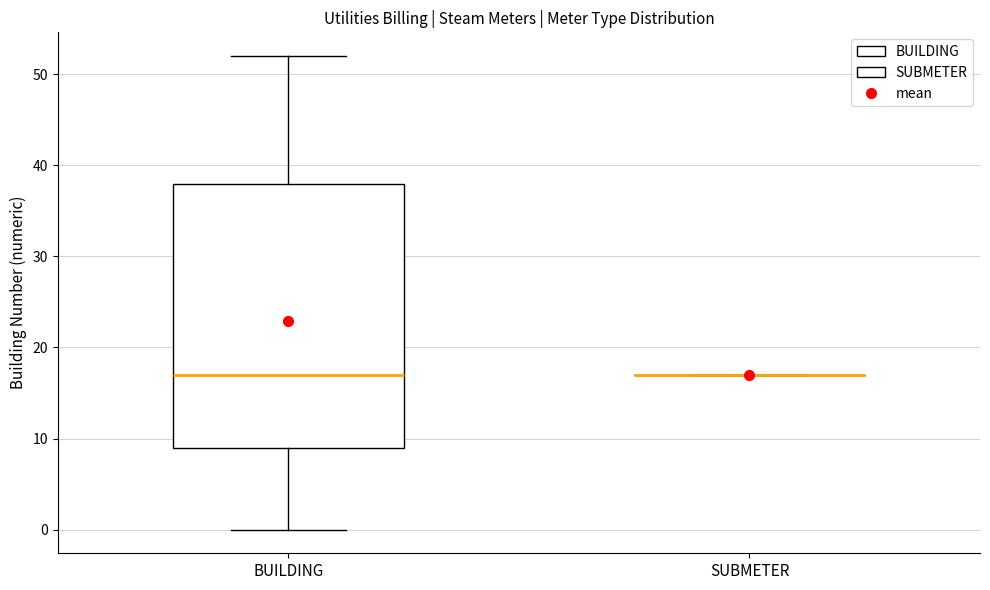

Reading left to right, read every box against the y-axis: the position of its median line, the range the box covers, and the ends of its whiskers. The values are not printed on the chart, so give them approximately, as read against the axis.

BUILDING: median 17, box 9 to 38, whiskers 0 to 52
SUBMETER: box collapsed to a line at 17, whiskers 17 to 17